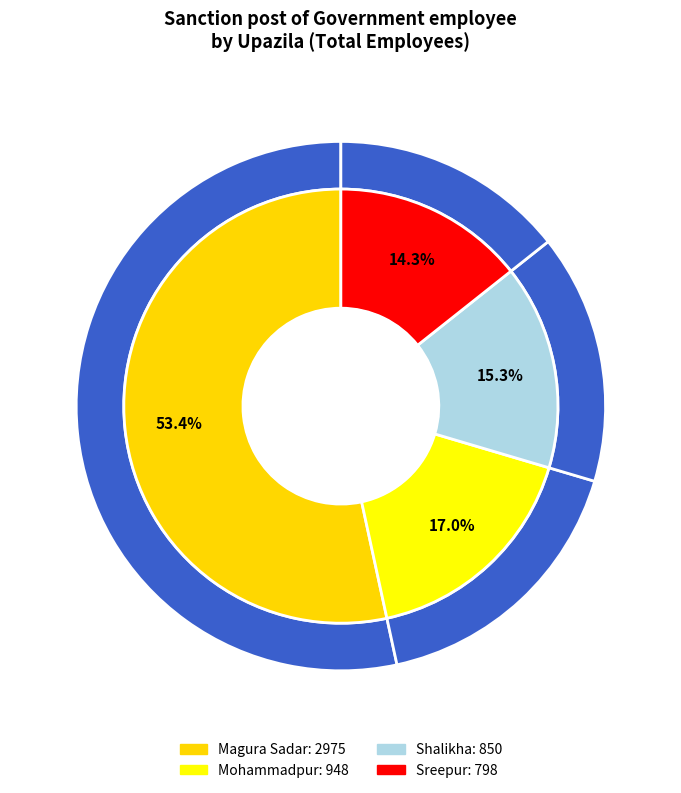

Is it true that Shalikha is 1% of the pie?

False